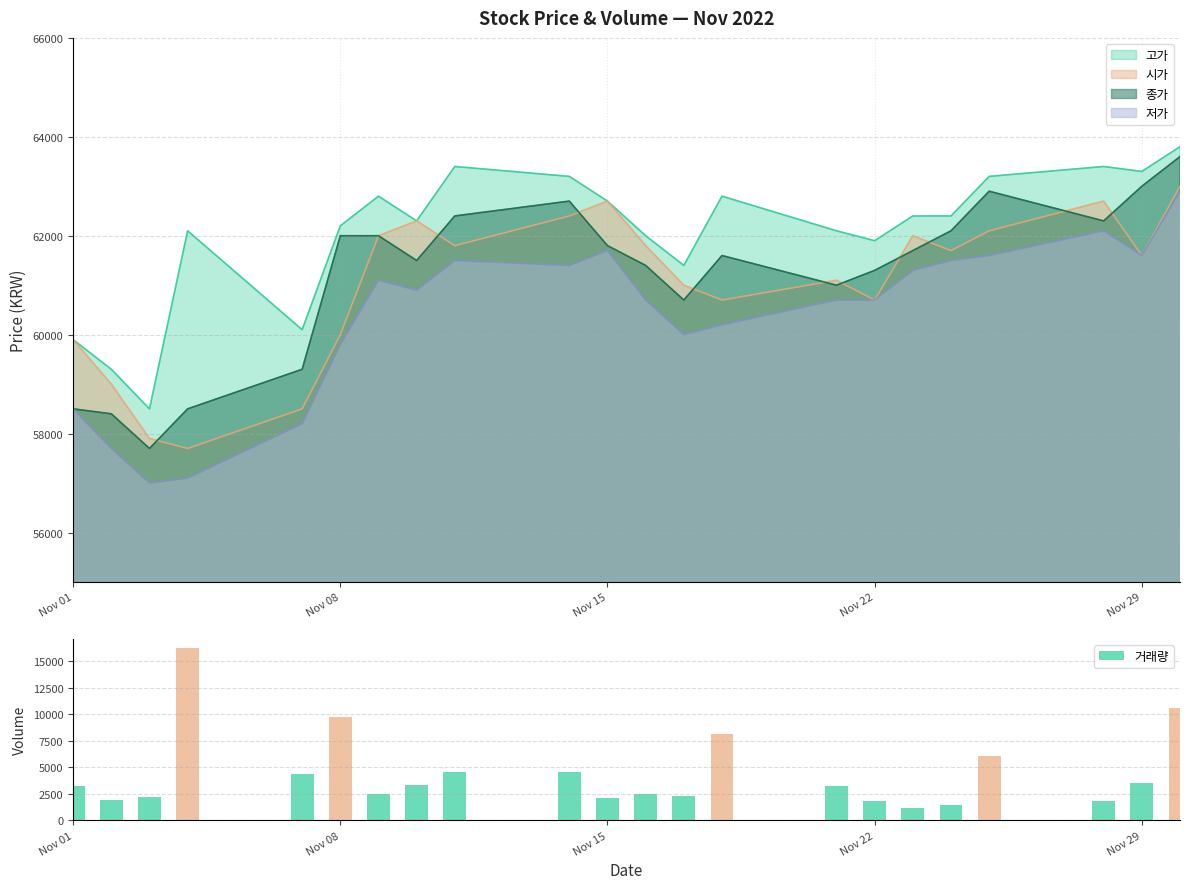

What is the highest value of the 거래량 series?

16301